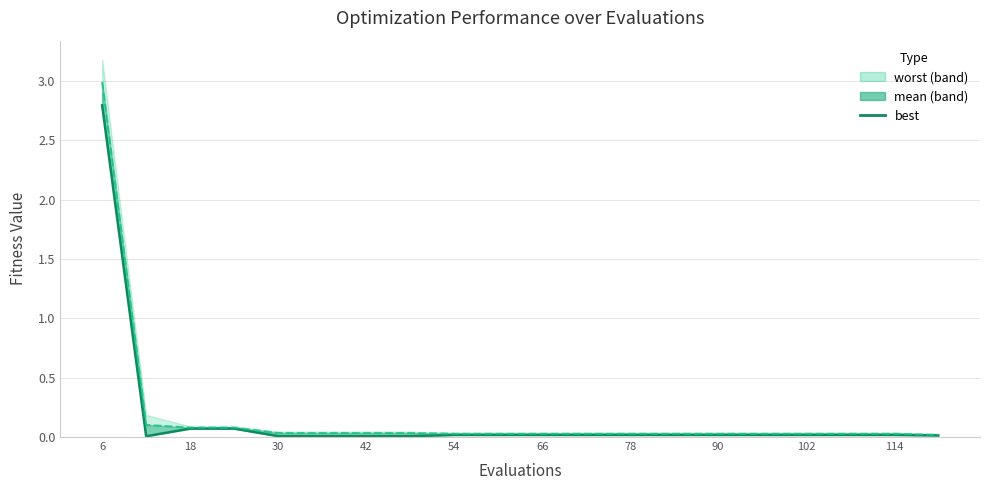

How many data points does each series have?

20